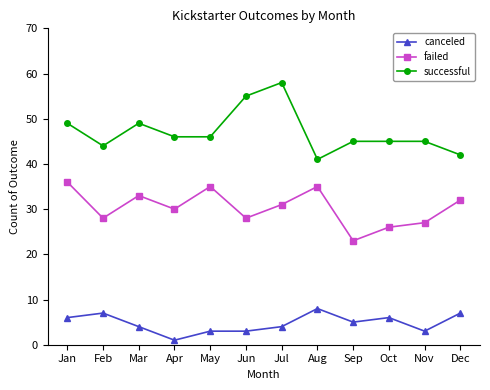

What is the minimum value for canceled?

1